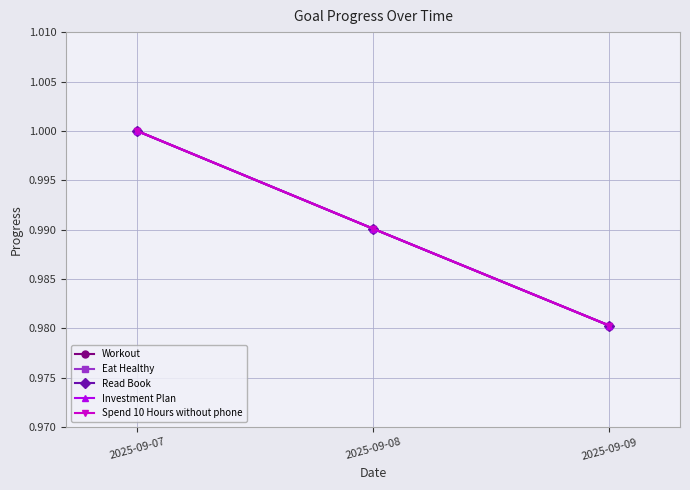

Is this an area chart (filled region under the line)?

No